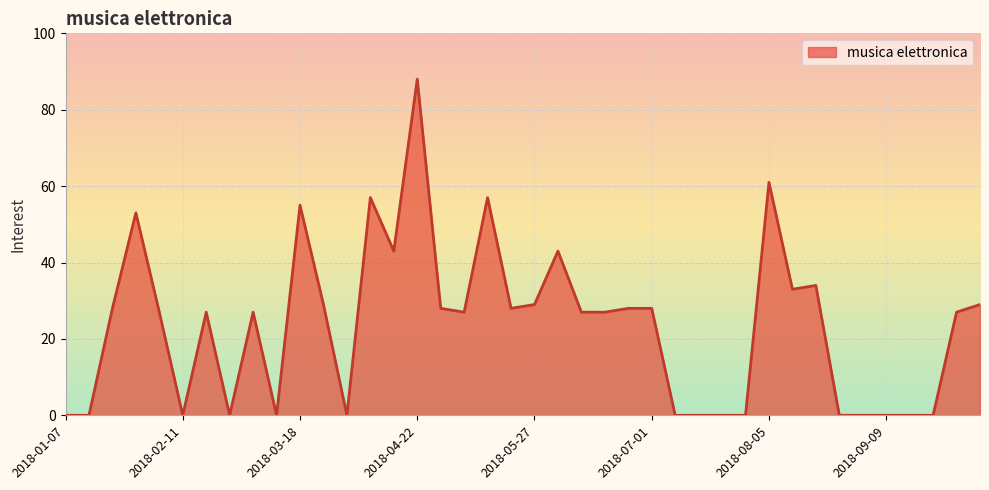

What is the maximum value shown in the chart?

88